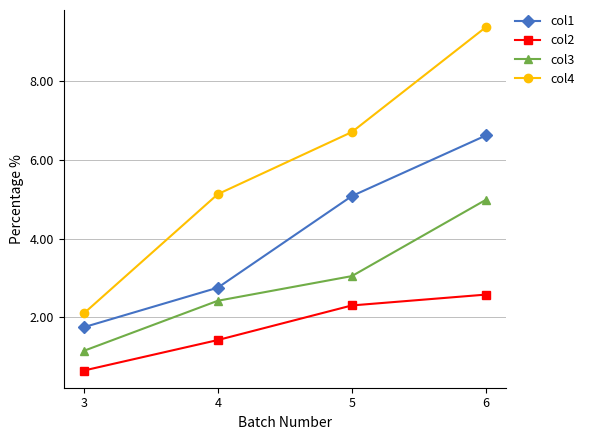

What is the difference between the maximum and second lowest values in the col4 series?

4.2